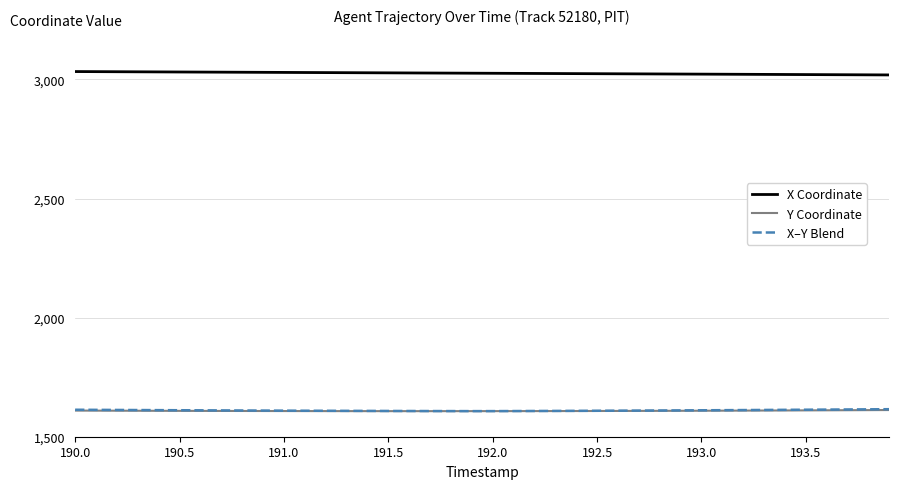

What is the smallest value displayed?

1607.4